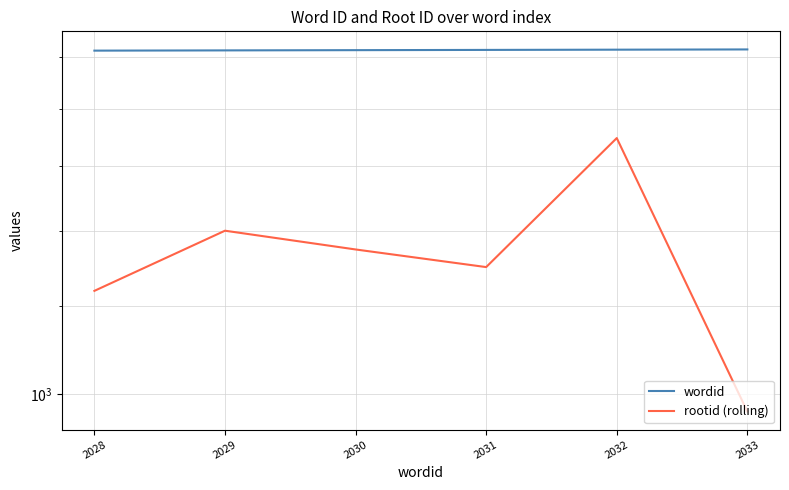

How many interior local peaks does the rootid (rolling) series have?

2